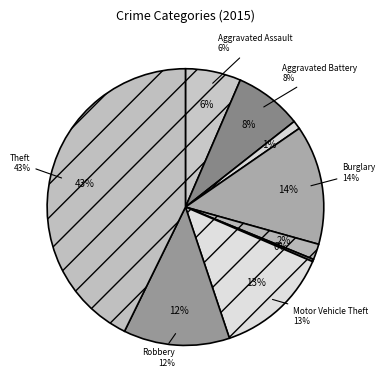

Is Homicide the majority of the pie?

No